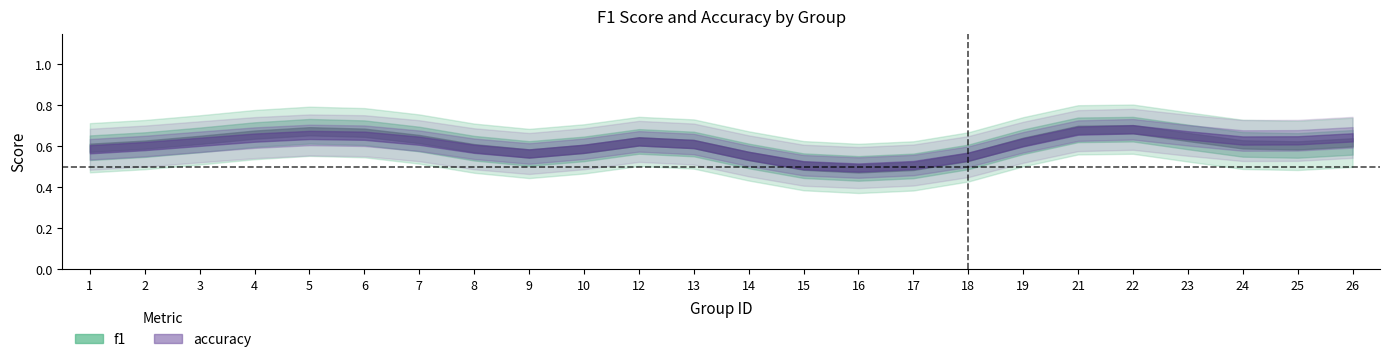

What are all the series names shown in the legend?

f1, accuracy